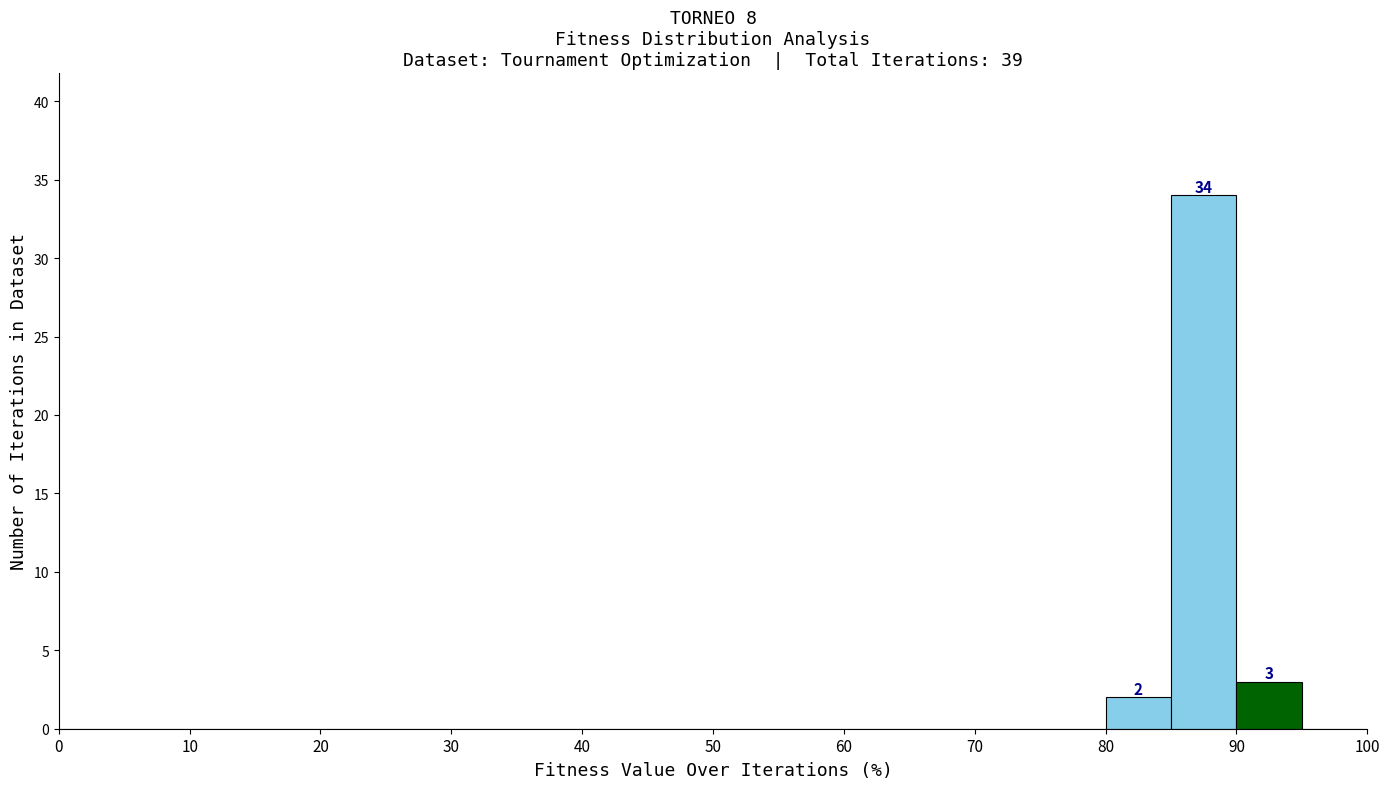

Over which range of the x-axis is the bar tallest?

85 to 90